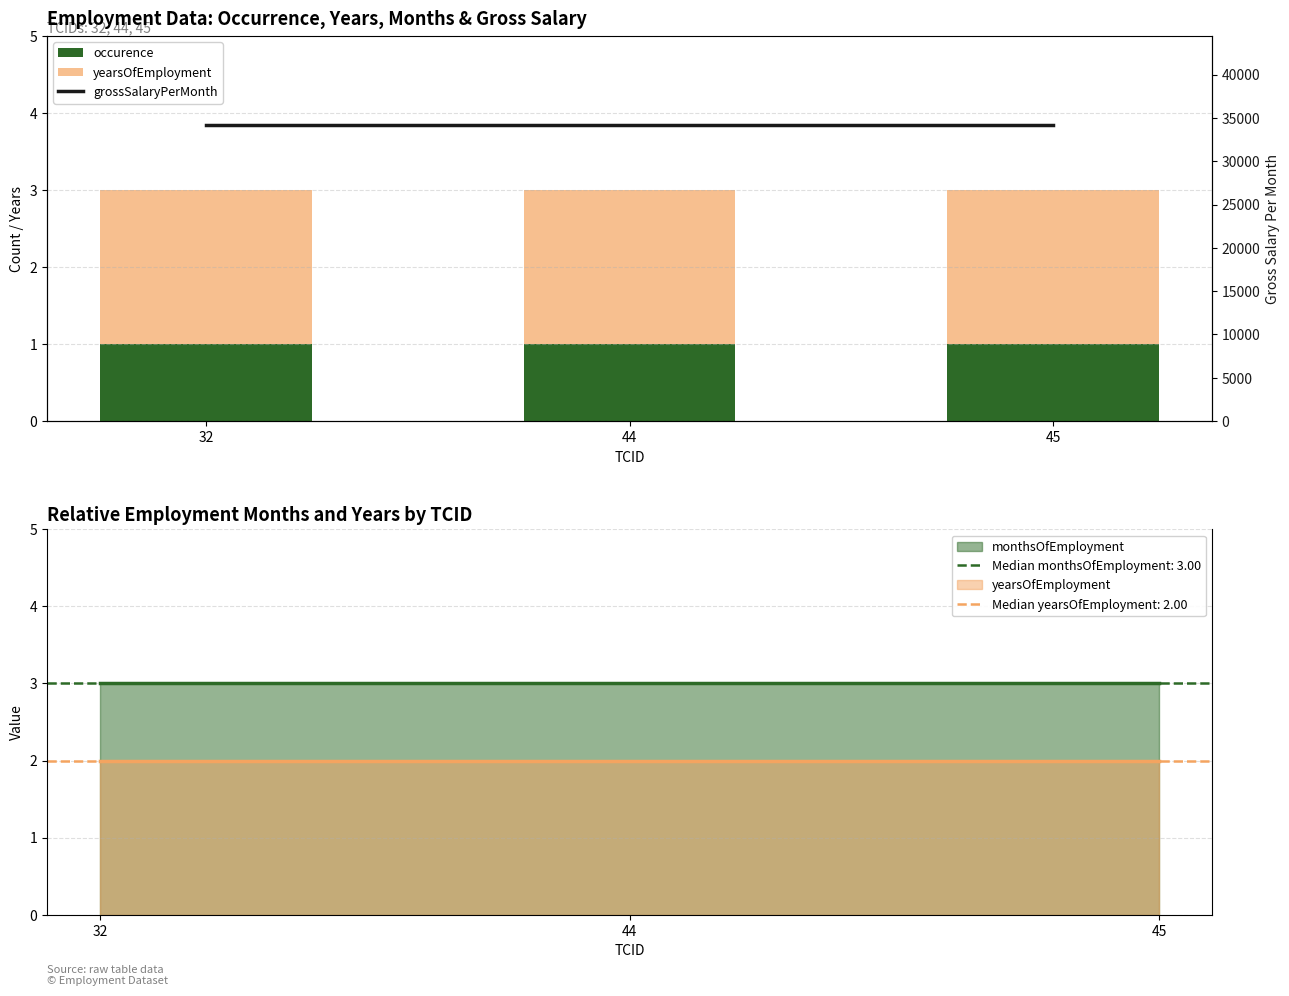

What is the sum of the occurence values at 32 and 44?

2